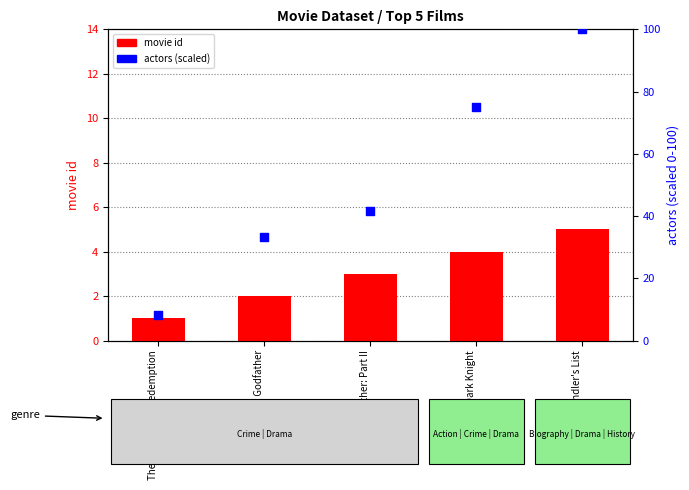

At how many categories does at least one series exceed 89?

1